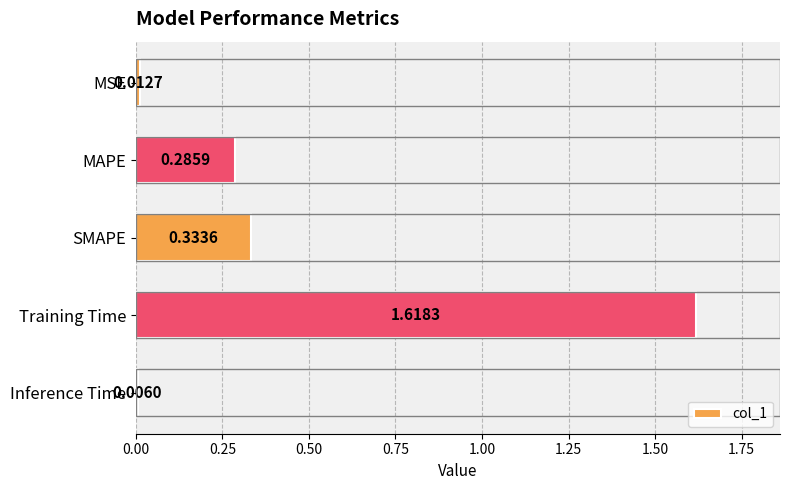

How many series are shown in this chart?

1